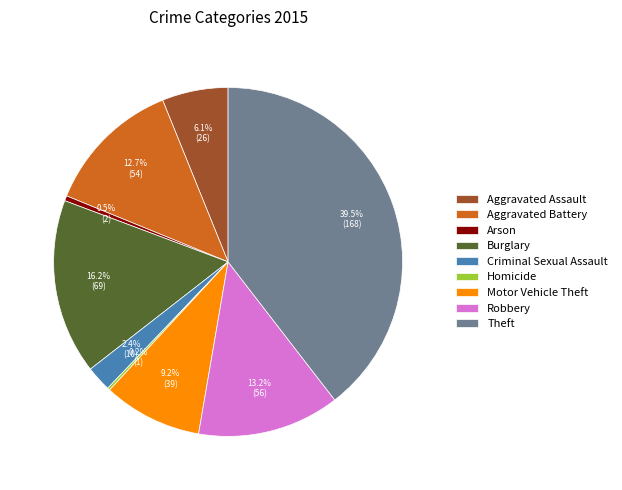

Between Motor Vehicle Theft and Aggravated Battery, which is larger?

Aggravated Battery